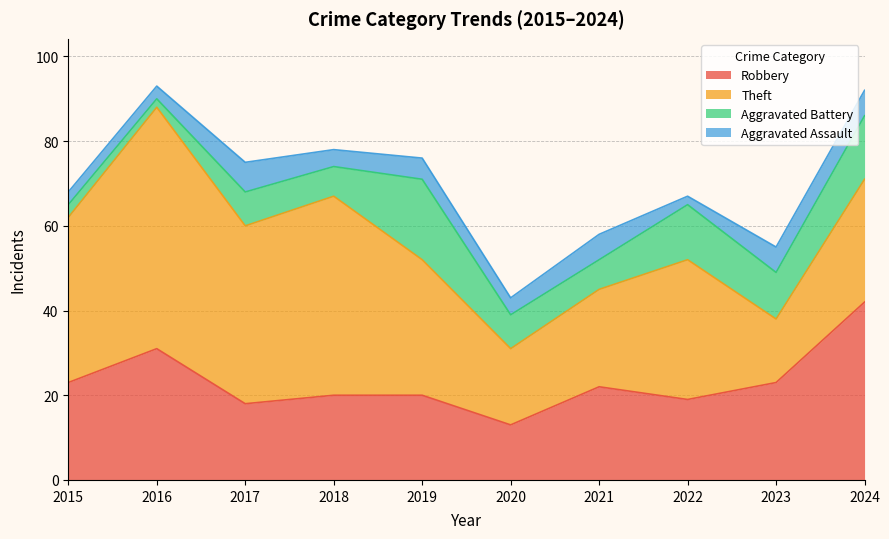

Rank the series at 2024 from highest to lowest value.

Robbery, Theft, Aggravated Battery, Aggravated Assault